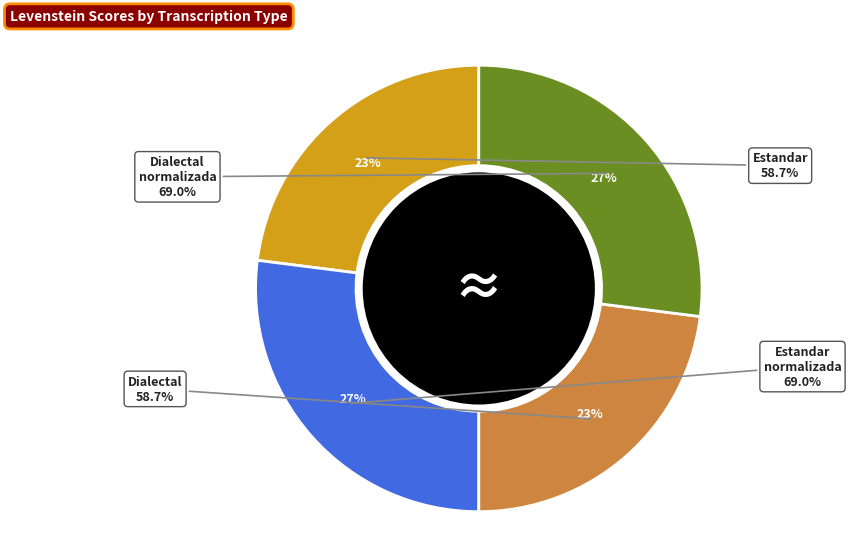

The Estandar slice represents 23% of the pie. True or false?

True